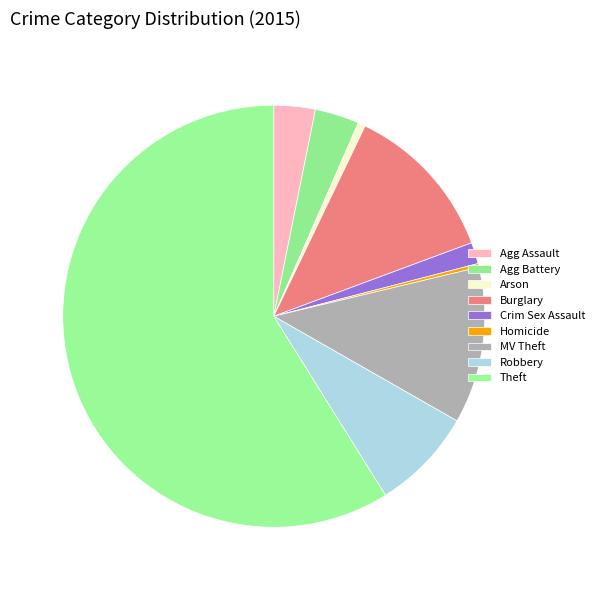

How many segments does this pie chart have?

9